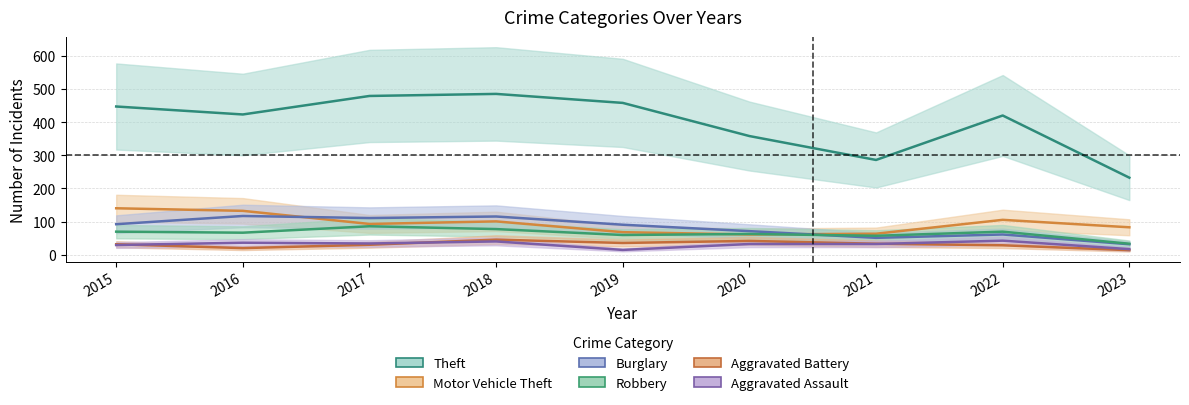

Where does the Theft series first go above 423?

2015